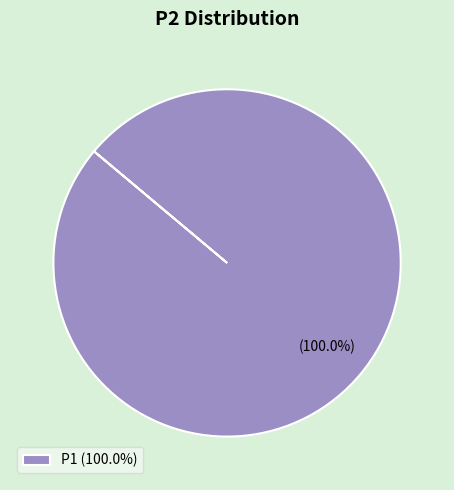

Does any single category account for the majority?

Yes